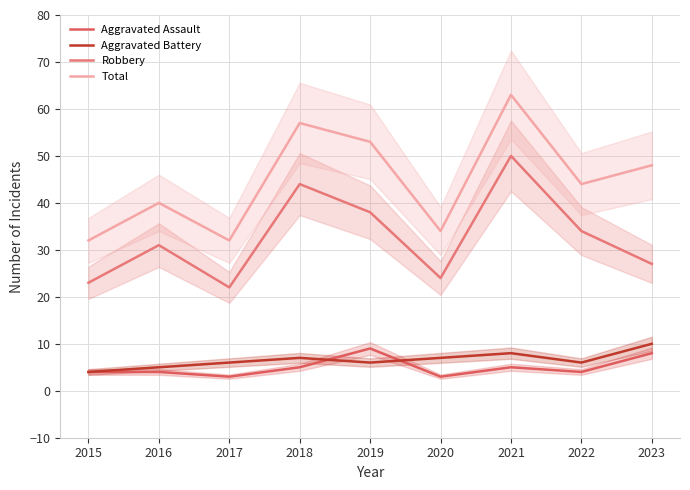

What is the average value of the Aggravated Battery series?

7